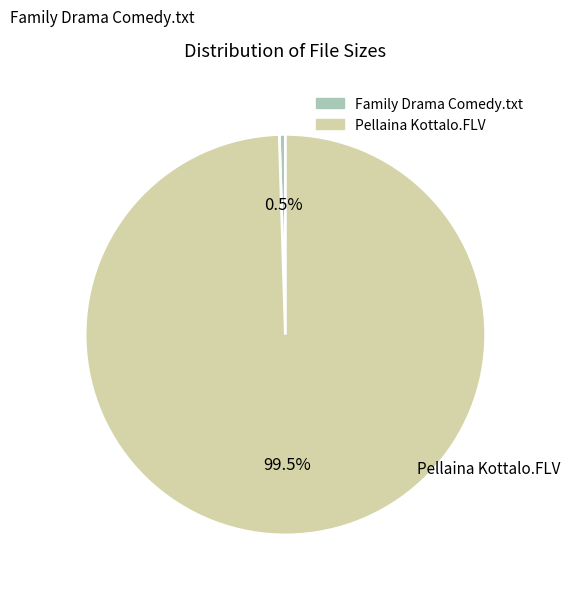

Which slice is the largest?

Pellaina Kottalo.FLV